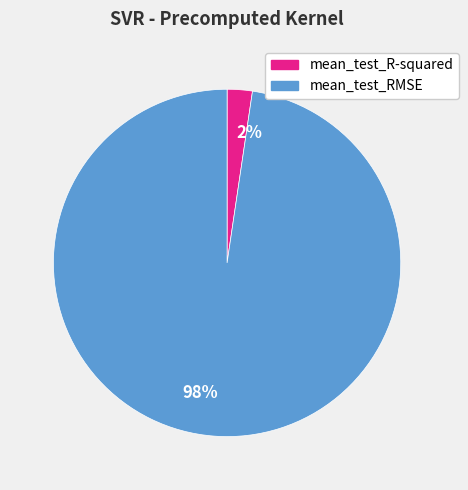

To the nearest percent, what is the combined percentage of mean_test_R-squared and mean_test_RMSE?

100%